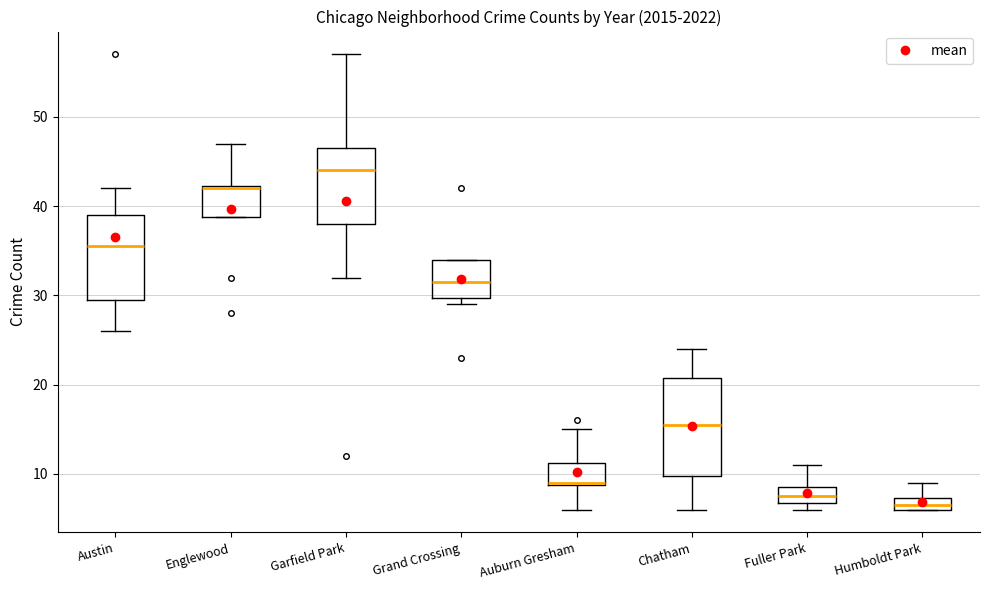

Which box's median line is the highest?

Garfield Park